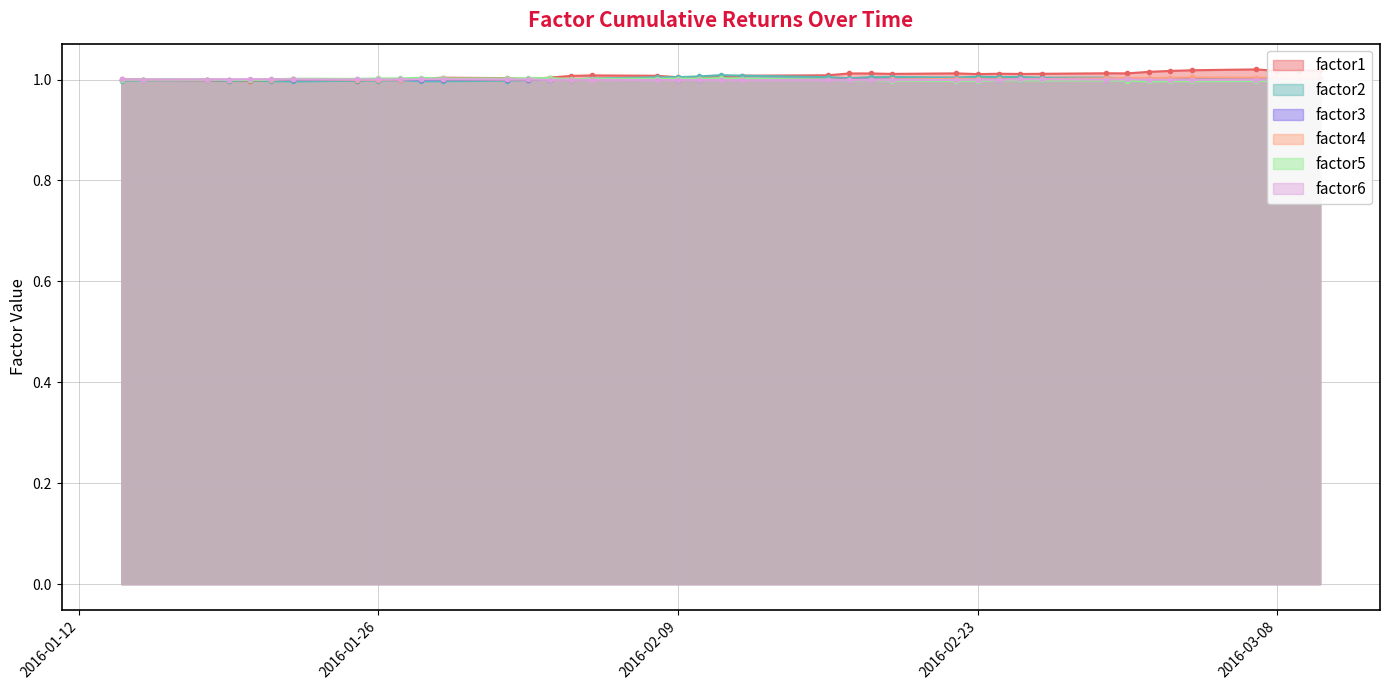

True or false: factor1 has more than 1 interior local peaks.

True